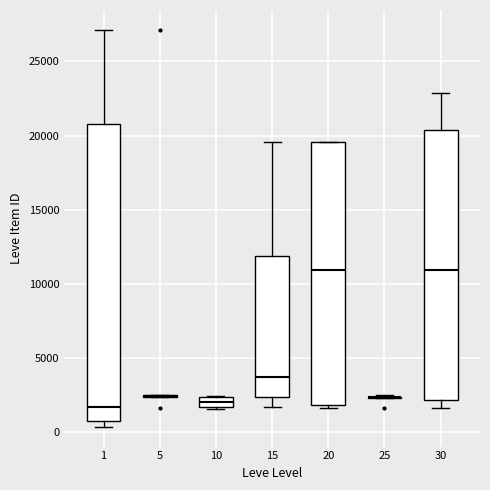

Comparing the boxes themselves (not the whiskers), which one is the tallest?

1